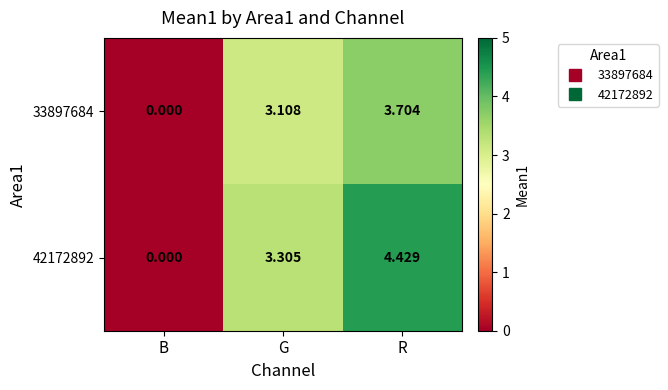

Which category has the highest value in the 33897684 series?

R